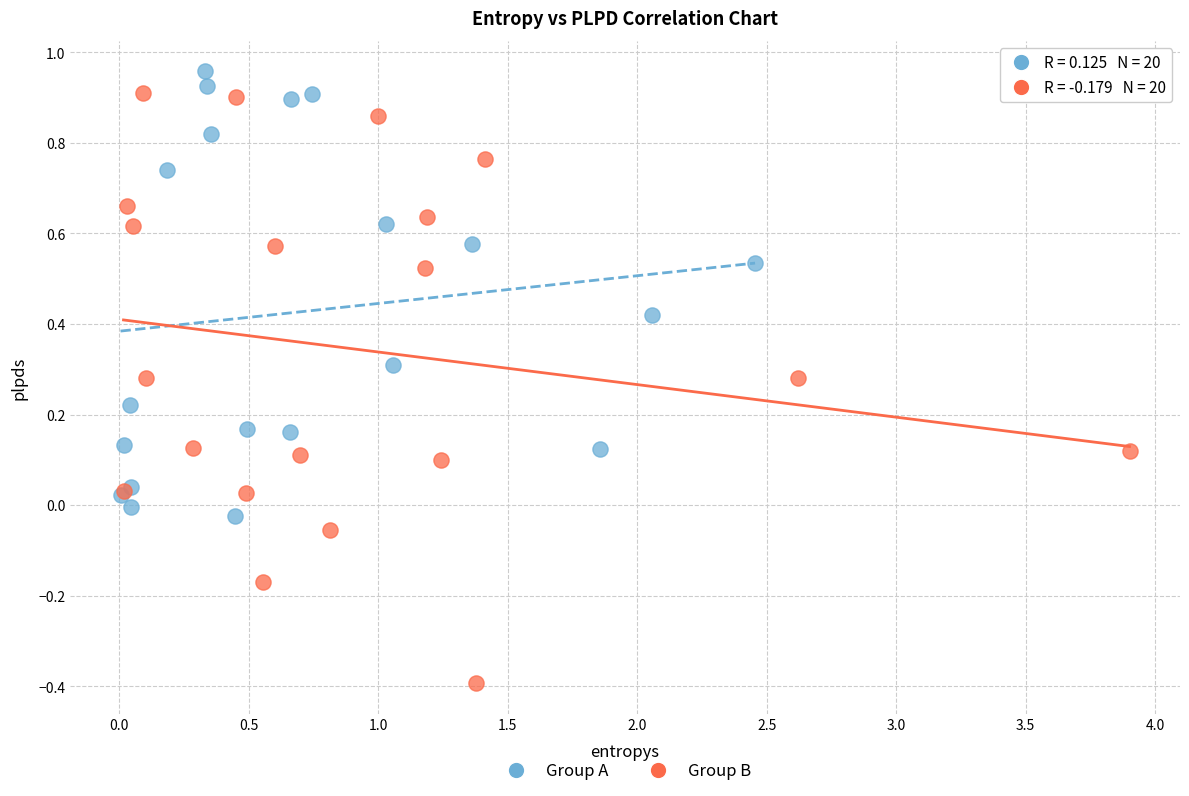

Which series reaches the minimum Y coordinate?

Group B